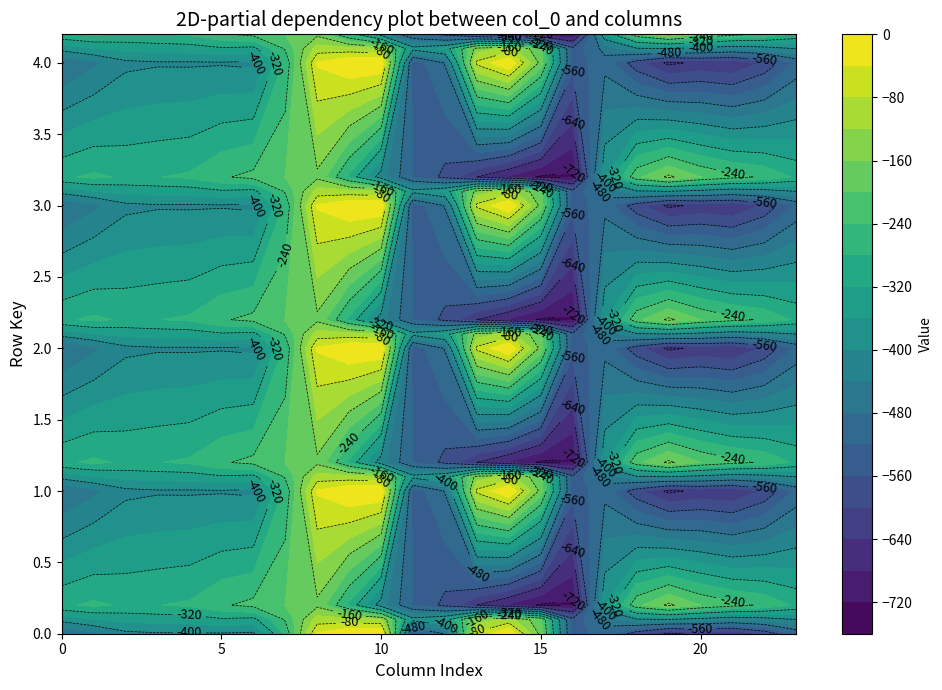

How many data points does each series have?

24